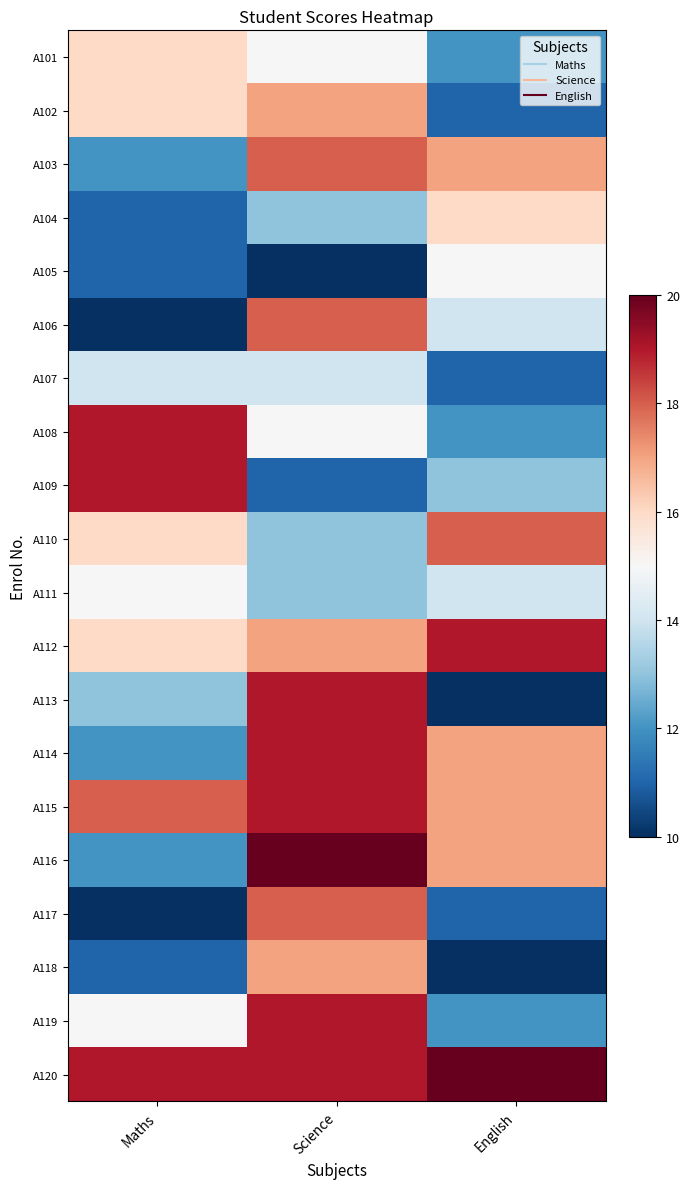

Reading left to right, what are all the values shown in this chart?

A101: Maths=16	Science=15	English=12
A102: Maths=16	Science=17	English=11
A103: Maths=12	Science=18	English=17
A104: Maths=11	Science=13	English=16
A105: Maths=11	Science=10	English=15
A106: Maths=10	Science=18	English=14
A107: Maths=14	Science=14	English=11
A108: Maths=19	Science=15	English=12
A109: Maths=19	Science=11	English=13
A110: Maths=16	Science=13	English=18
A111: Maths=15	Science=13	English=14
A112: Maths=16	Science=17	English=19
A113: Maths=13	Science=19	English=10
A114: Maths=12	Science=19	English=17
A115: Maths=18	Science=19	English=17
A116: Maths=12	Science=20	English=17
A117: Maths=10	Science=18	English=11
A118: Maths=11	Science=17	English=10
A119: Maths=15	Science=19	English=12
A120: Maths=19	Science=19	English=20